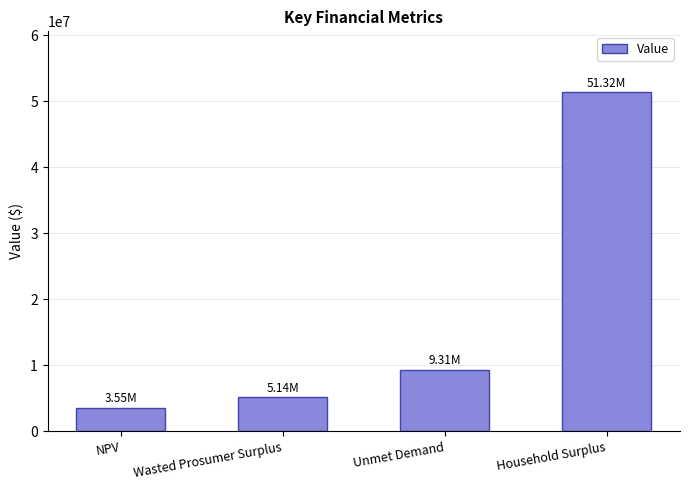

Which has a higher value, NPV or Household Surplus?

Household Surplus